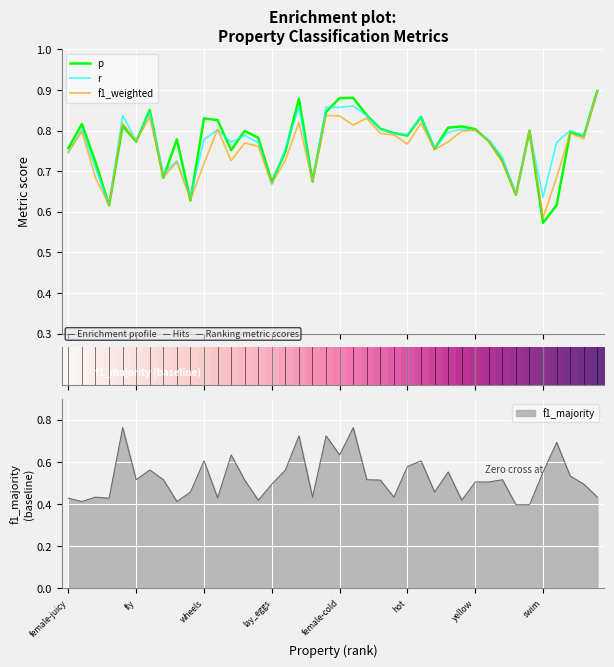

True or false: p has more than 0 interior local peaks.

True